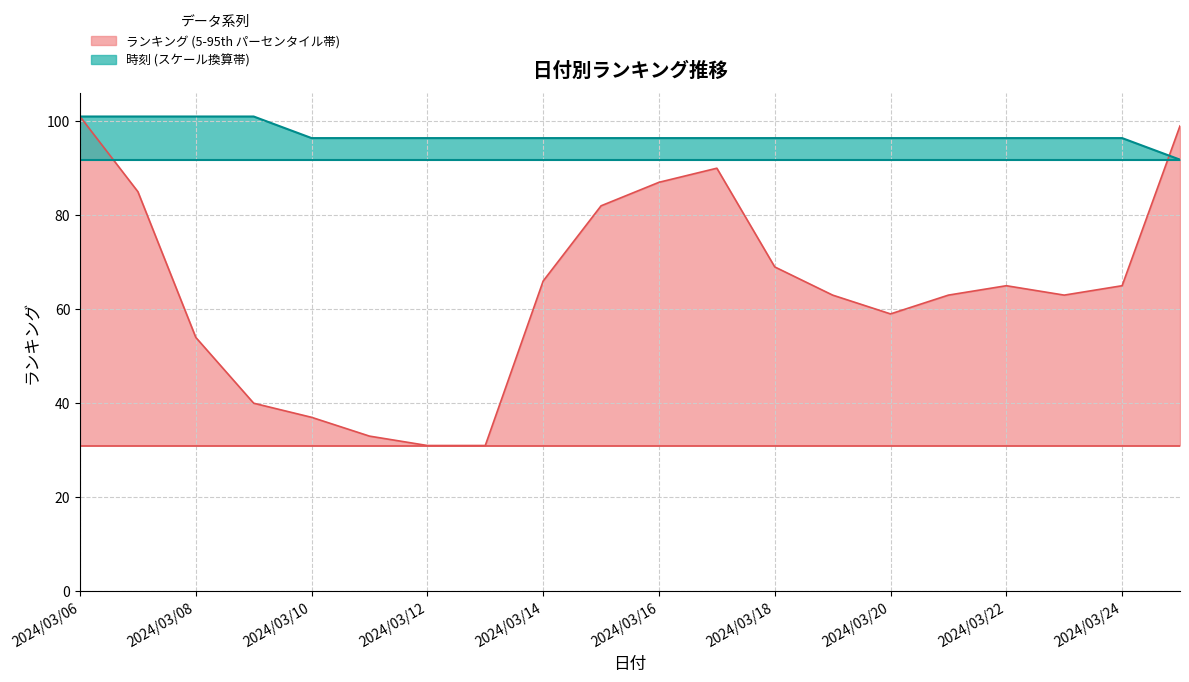

List the series in order of their overall mean, highest first.

時刻 (スケール換算帯), ランキング (5-95th パーセンタイル帯)